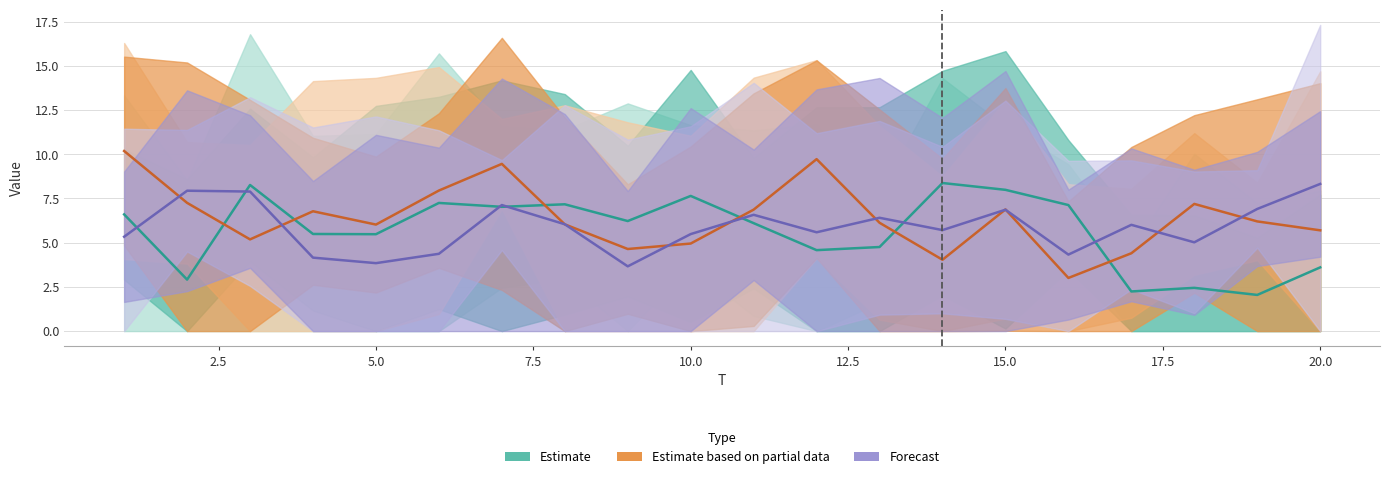

True or false: Estimate based on partial data has more than 0 interior local peaks.

True